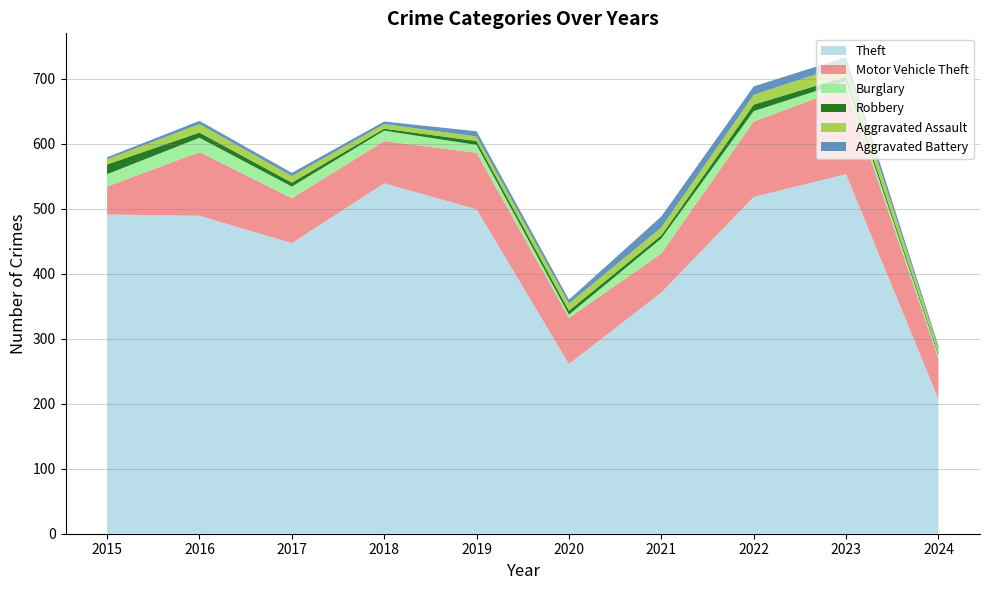

Reading left to right, transcribe all the data shown in this chart.

Theft: 491	489	447	539	499	261	371	518	553	207
Motor Vehicle Theft: 43	98	69	65	87	71	60	116	134	62
Burglary: 19	22	18	16	12	5	23	16	9	5
Robbery: 15	8	6	3	6	6	5	10	7	3
Aggravated Assault: 8	13	10	7	7	11	12	15	19	8
Aggravated Battery: 3	5	5	4	8	6	17	13	11	4